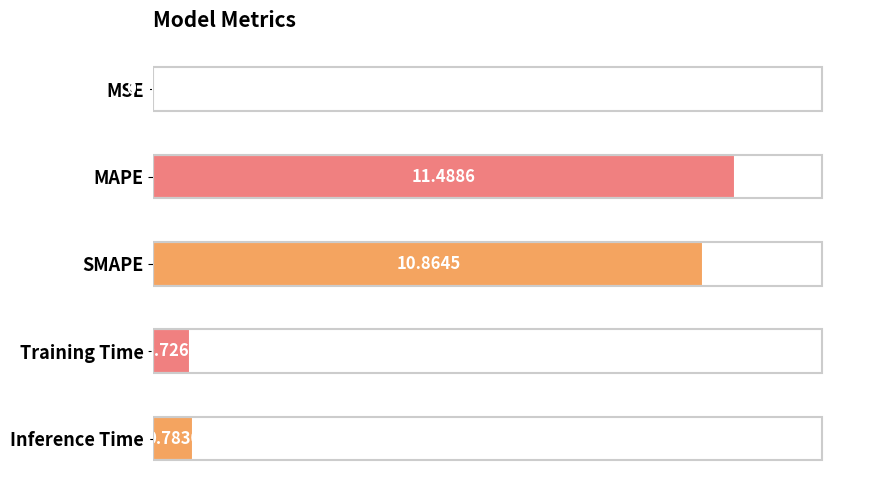

What is the ratio of the value at SMAPE to the value at MAPE?

0.9